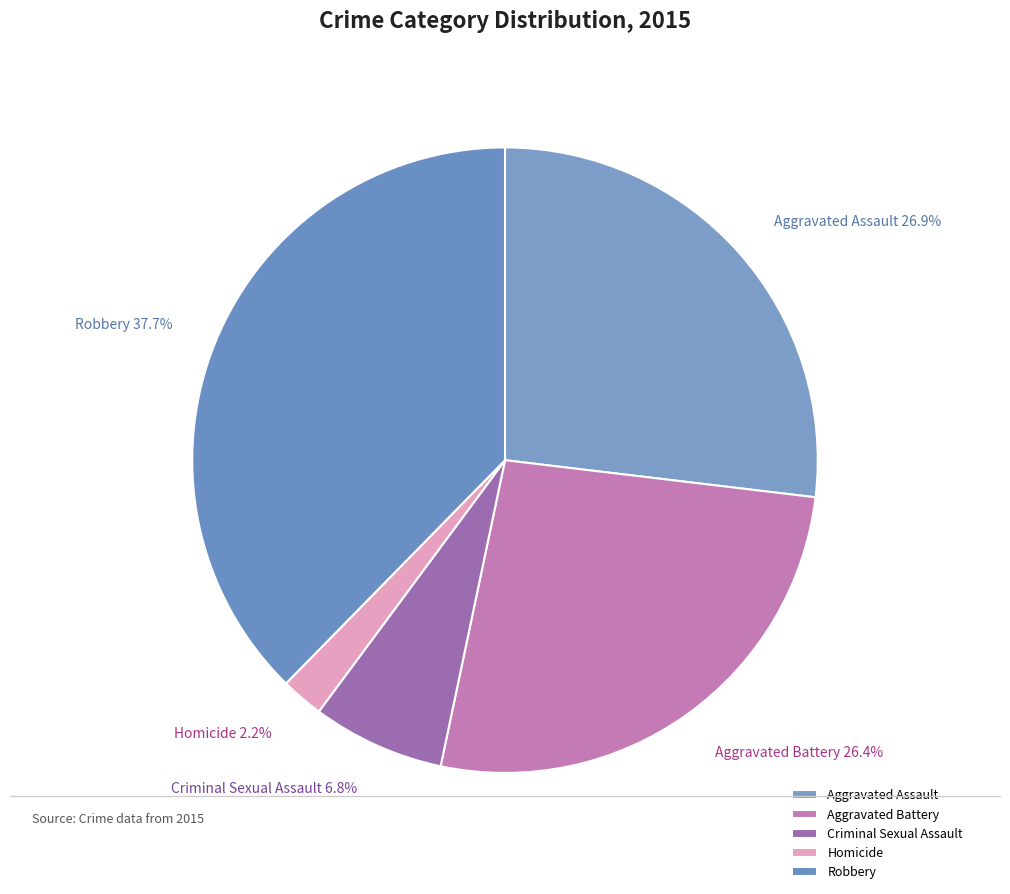

How many slices are in this pie chart?

5